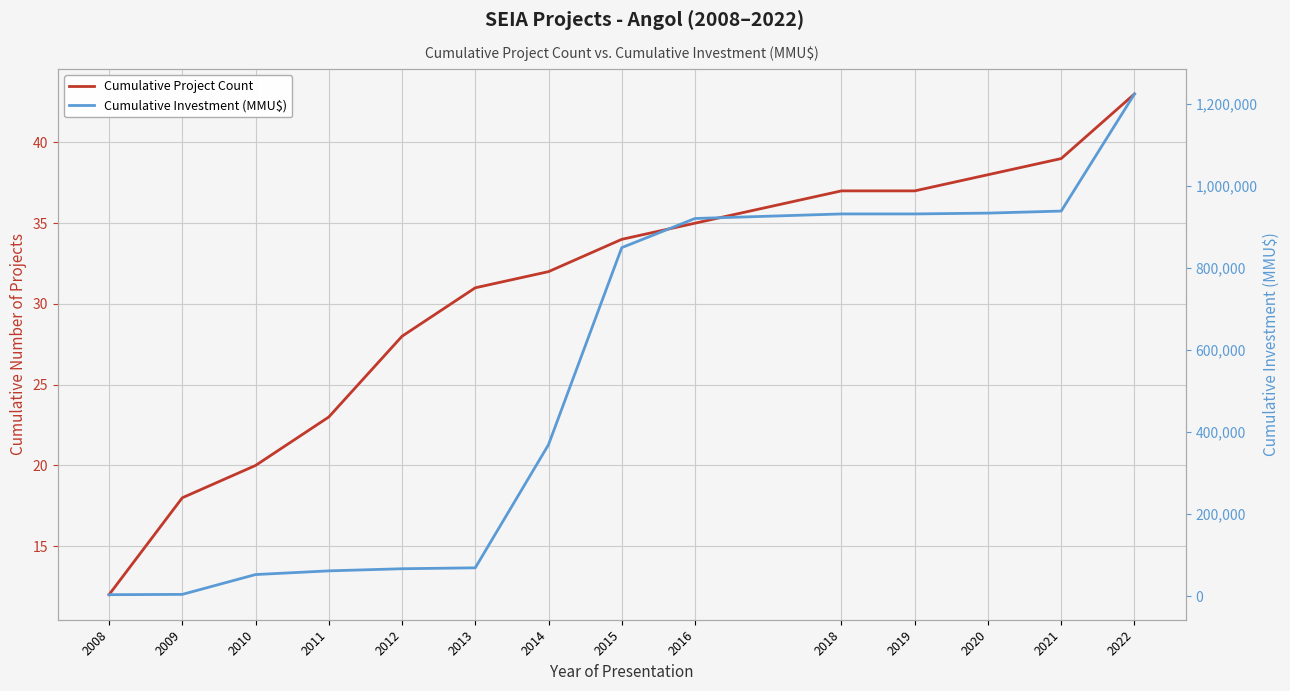

True or false: Cumulative Project Count has a value of 9 at 2019.

False